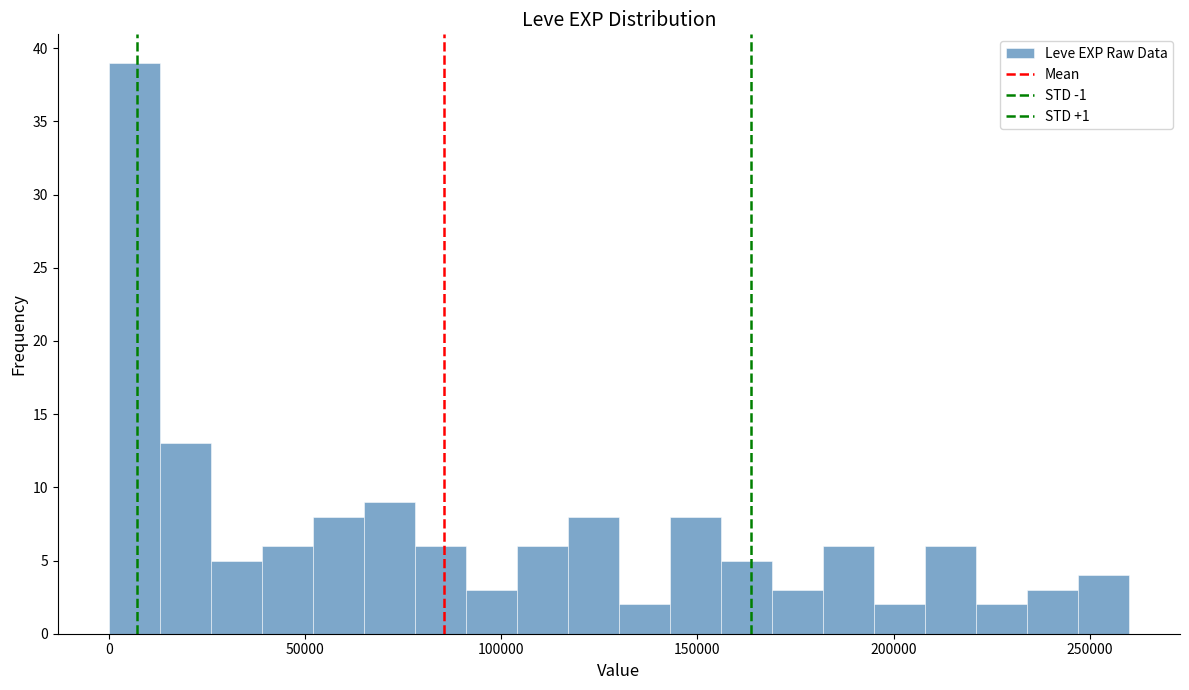

Read against the x-axis, roughly where is the centre of the tallest bar?

5000